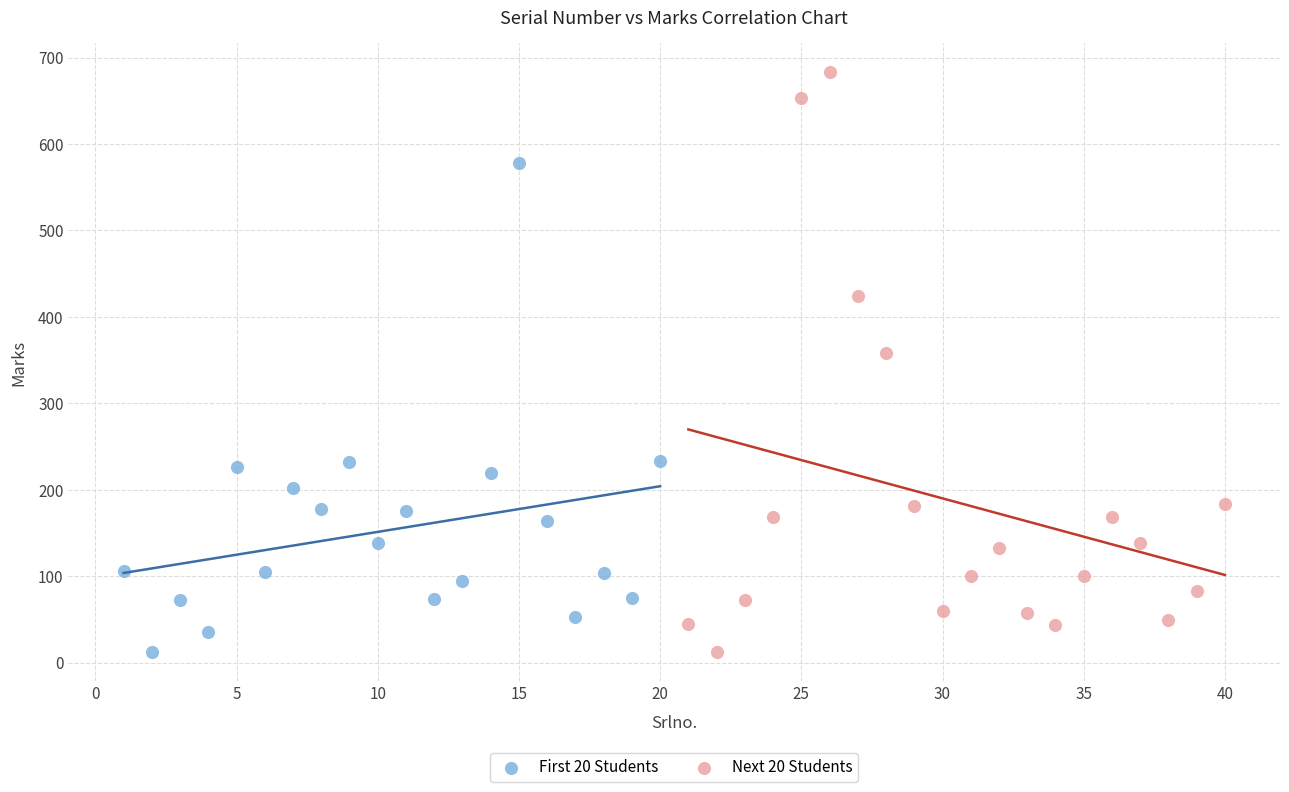

Which series contains the highest Y value?

Next 20 Students